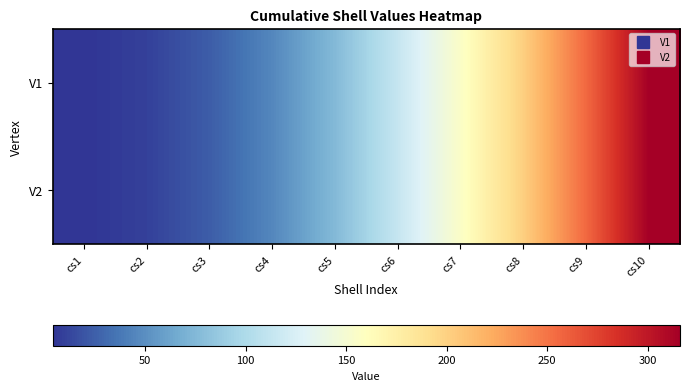

Reading right to left, transcribe all the data shown in this chart.

V1: cs10=316	cs9=256	cs8=202	cs7=156	cs6=114	cs5=76	cs4=46	cs3=24	cs2=10	cs1=4
V2: cs10=316	cs9=256	cs8=202	cs7=156	cs6=114	cs5=76	cs4=46	cs3=24	cs2=10	cs1=4